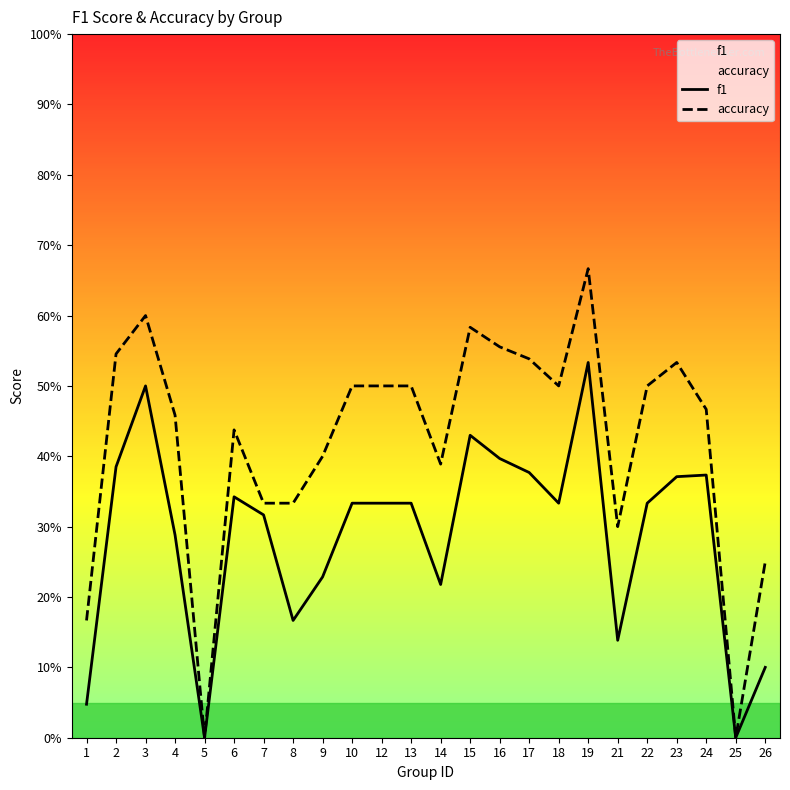

True or false: f1 has a value of 0.3 at 12.

True